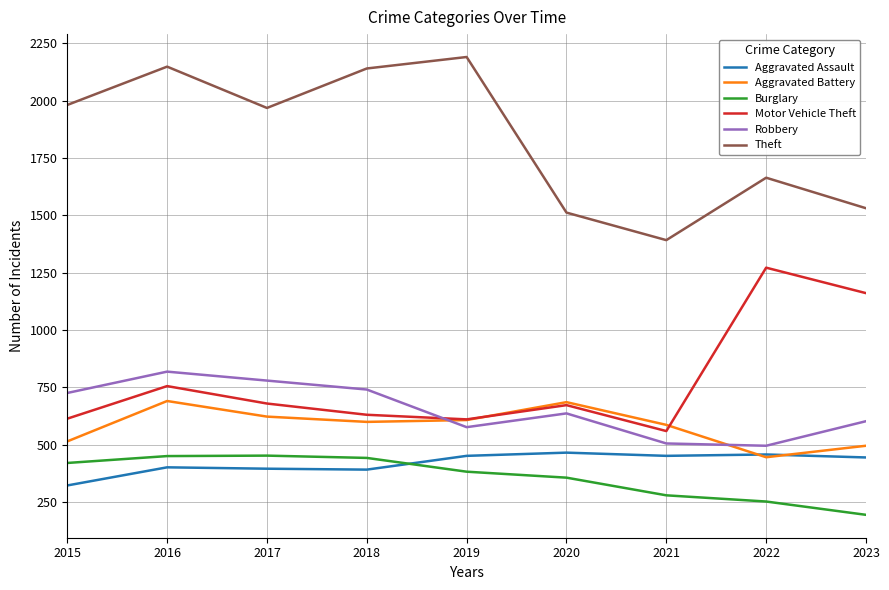

Where does the Aggravated Assault series first go above 445?

2019